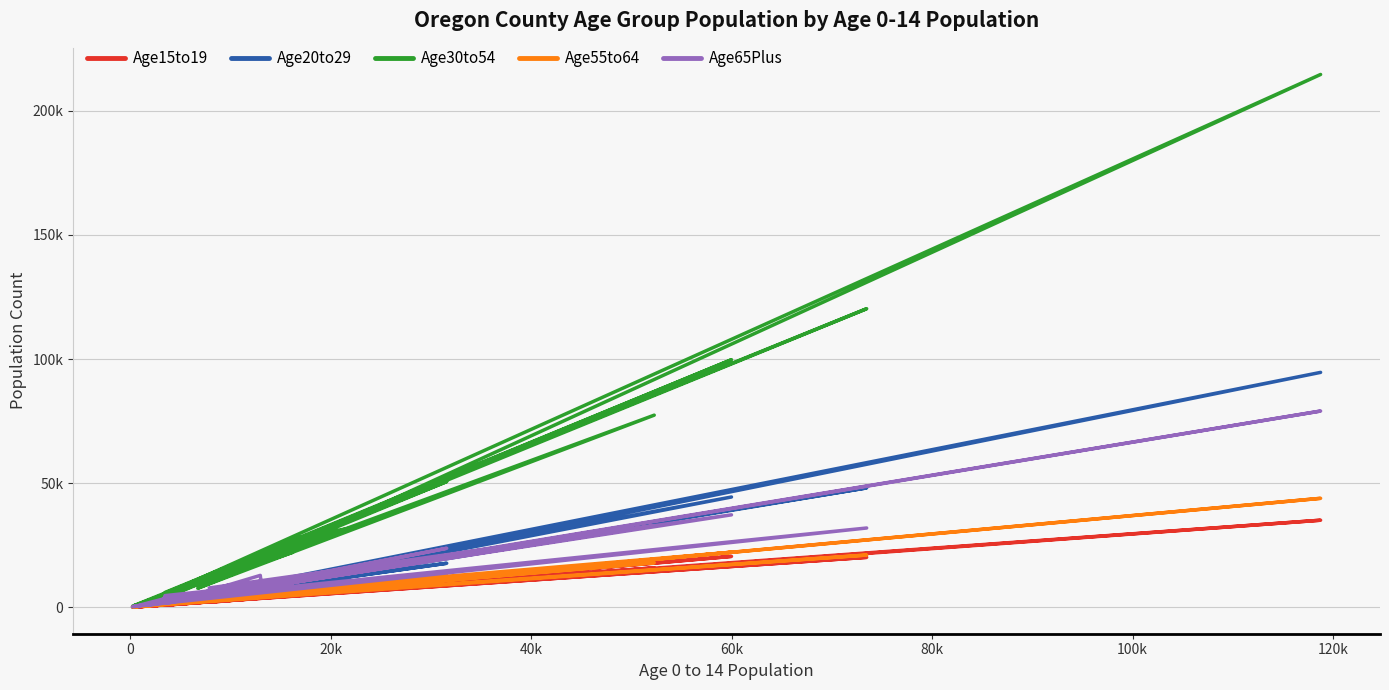

How many distinct data groups are displayed?

5